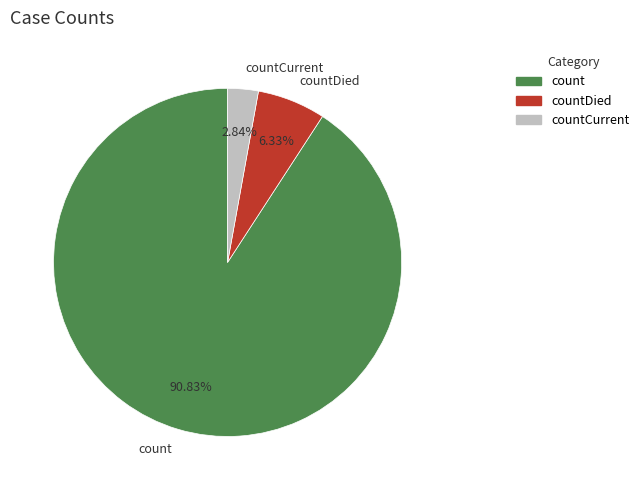

What percentage is the countCurrent slice, to the nearest percent?

3%